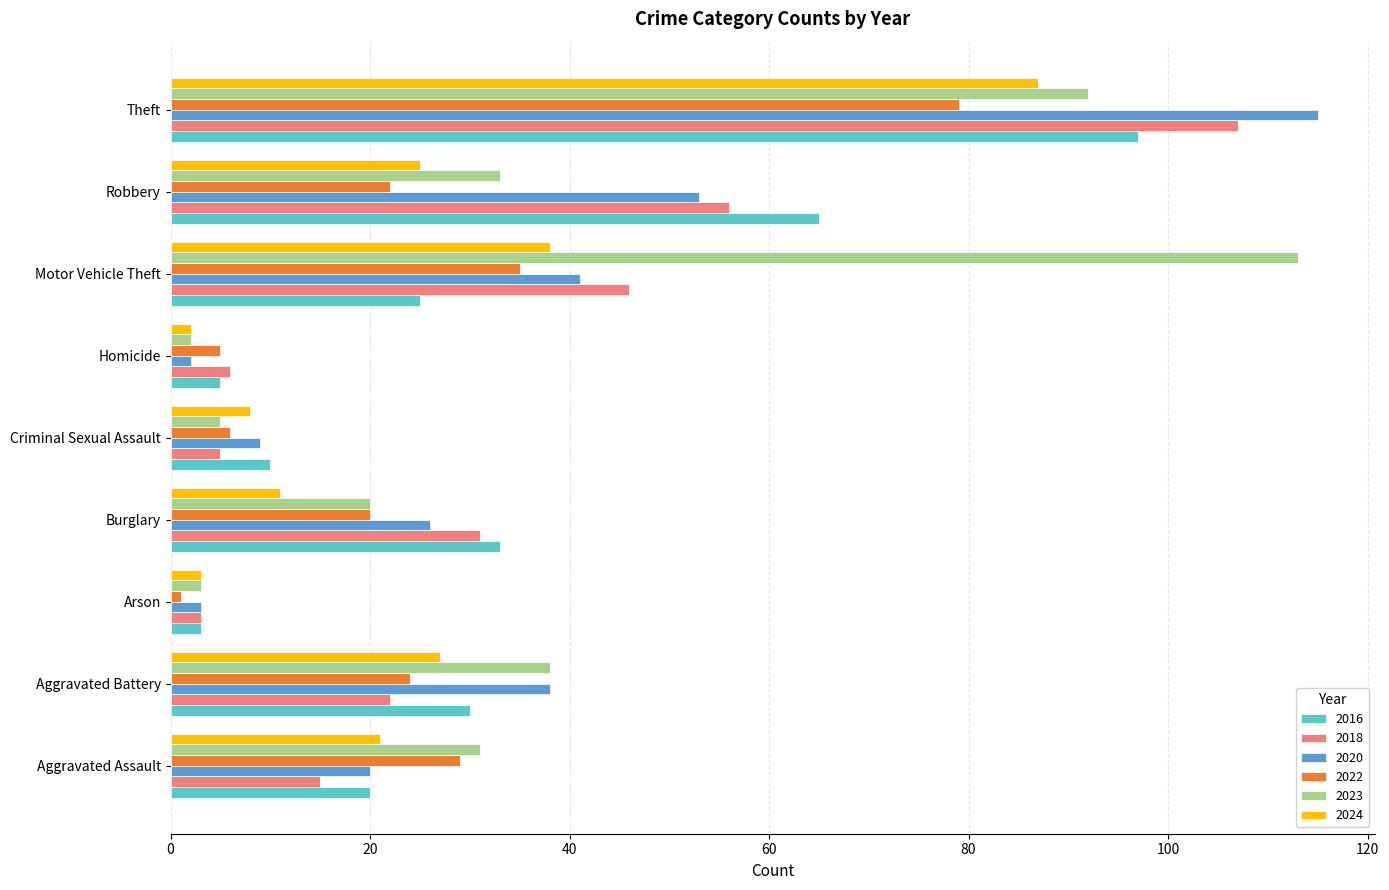

What is the maximum value for 2023?

113